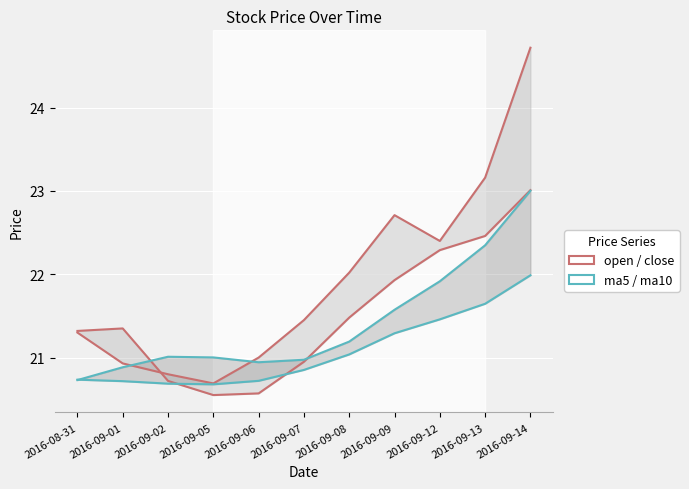

How many interior local valleys does the ma10 series have?

1